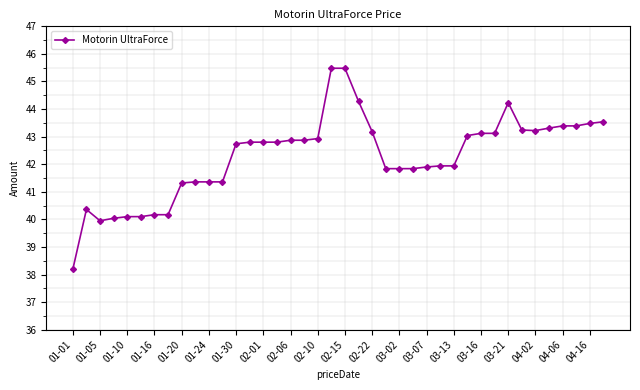

What is the value of the 30th point from the left?

43.0